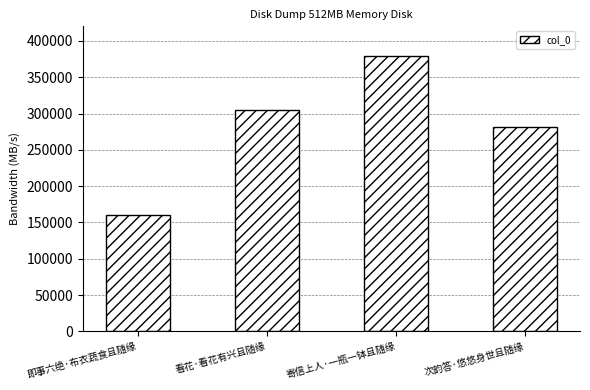

At which category does the chart reach its peak across all series?

寄信上人·一瓶一钵且随缘